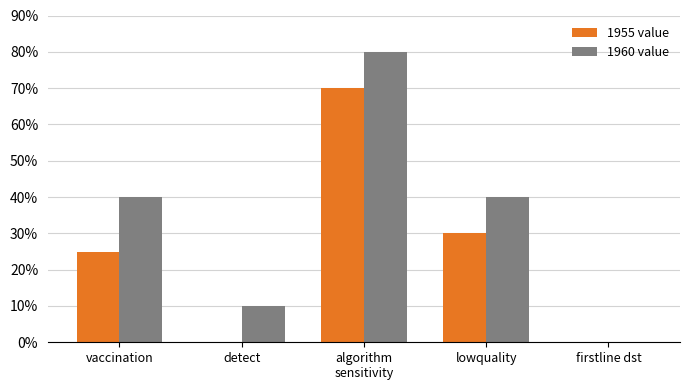

What is the average value of the 1960 value series?

34